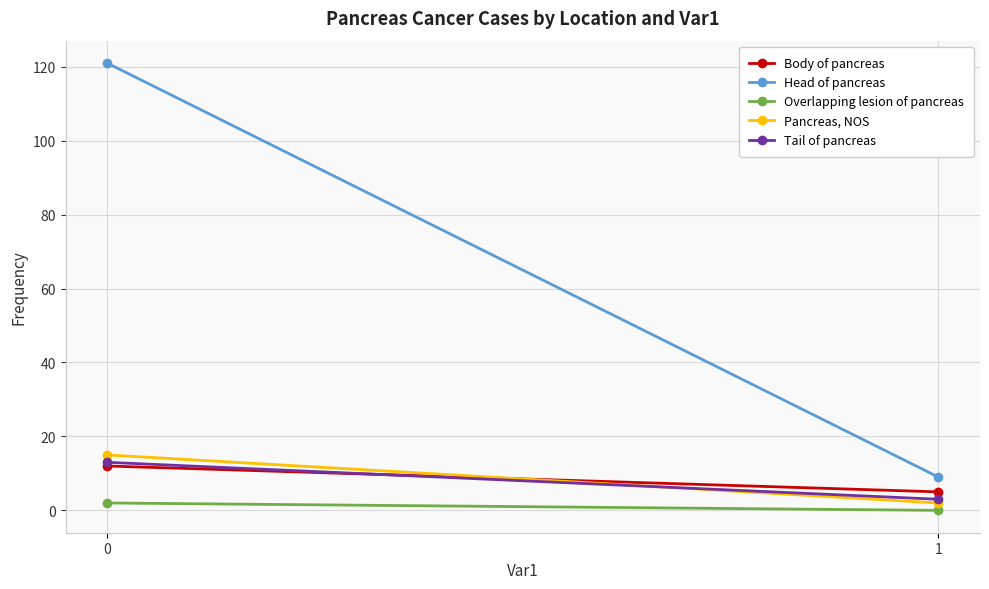

Reading left to right, what are all the values shown in this chart?

Body of pancreas: 12	5
Head of pancreas: 121	9
Overlapping lesion of pancreas: 2	0
Pancreas, NOS: 15	2
Tail of pancreas: 13	3